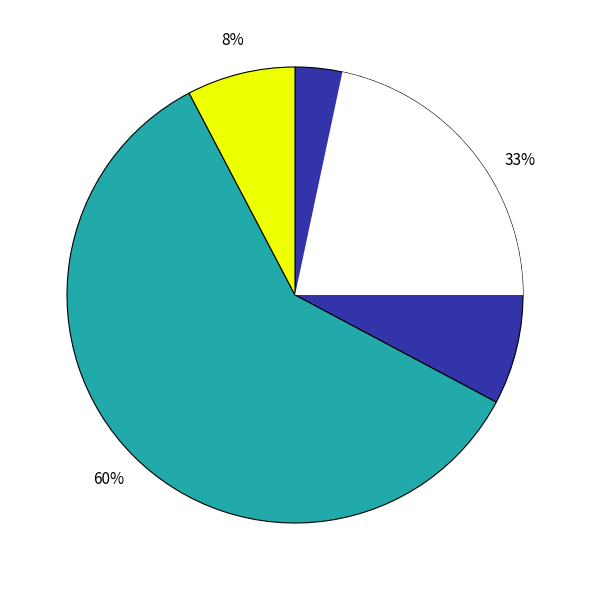

What is the total percentage of 楚桥秋暮阻雨 and 游滁山二十咏 其九 薄暮阻雨谒阳明祠小坐?

40.5%